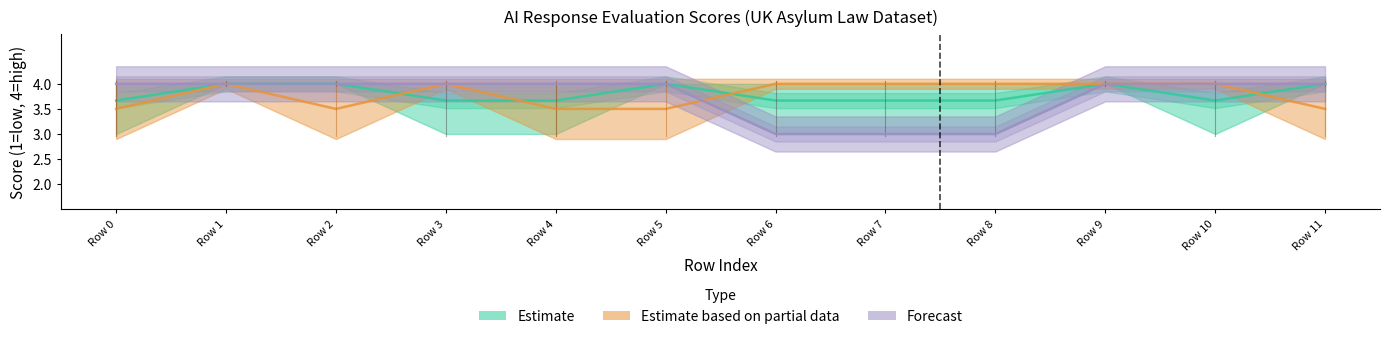

Rank the series by their maximum value, from lowest to highest.

Estimate, Estimate based on partial data, Forecast